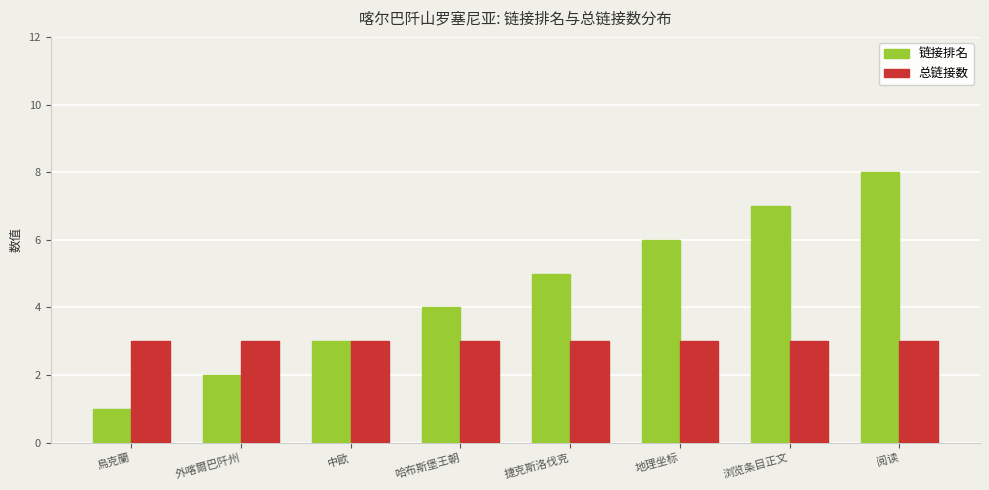

What is the value of the 链接排名 bar at the 5th from the left?

5